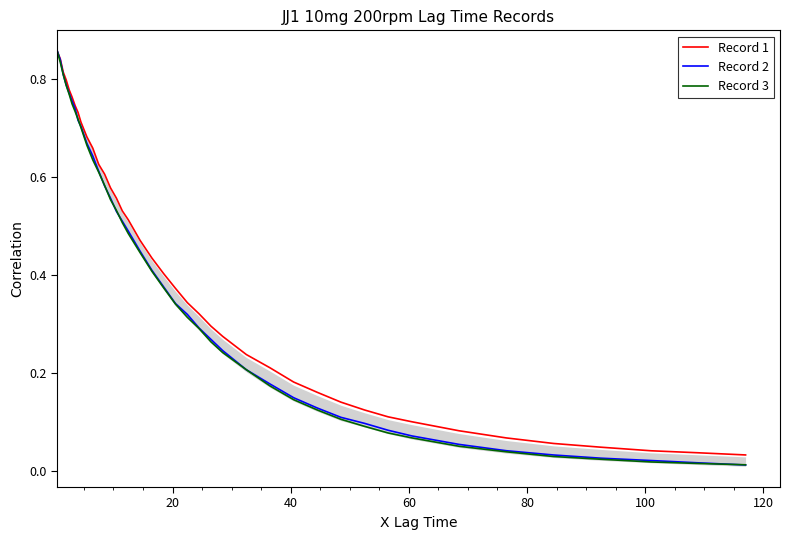

How many lines are shown in the chart?

3